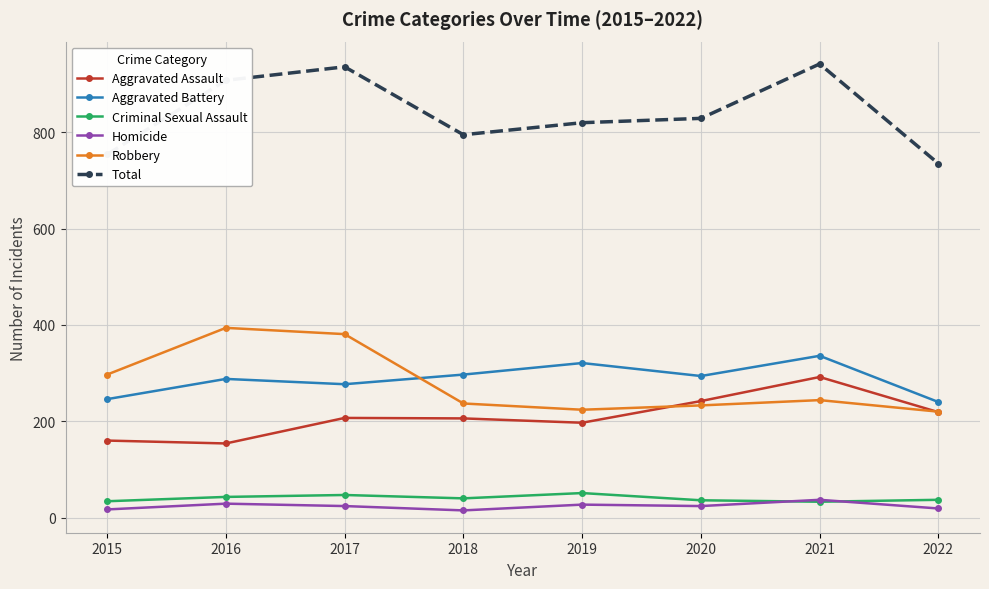

True or false: Total and Robbery cross at least once.

False